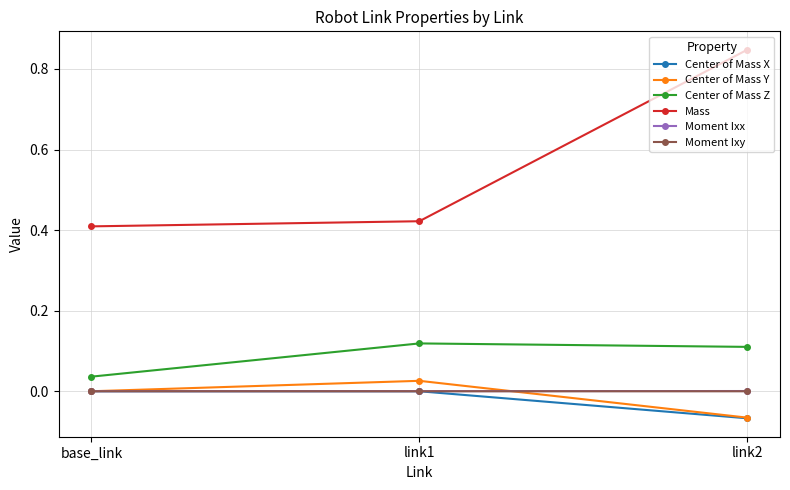

Is the value of Center of Mass Z at base_link greater than the value of Moment Ixx at base_link?

Yes